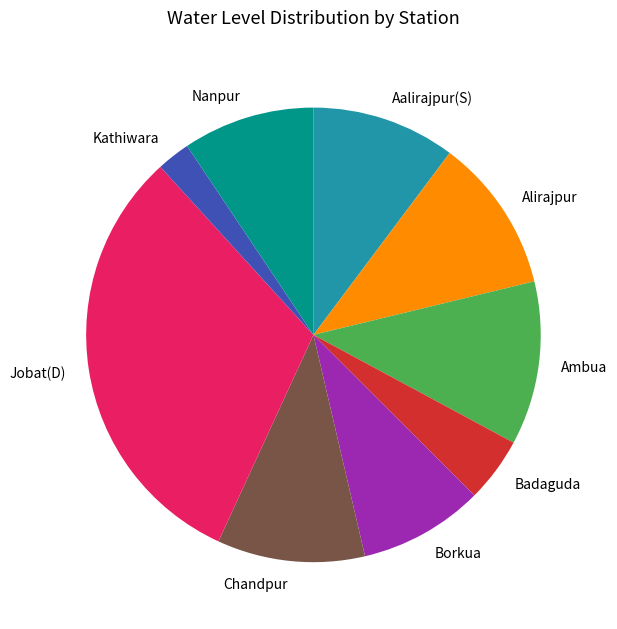

Which category has the biggest portion of the pie?

Jobat(D)